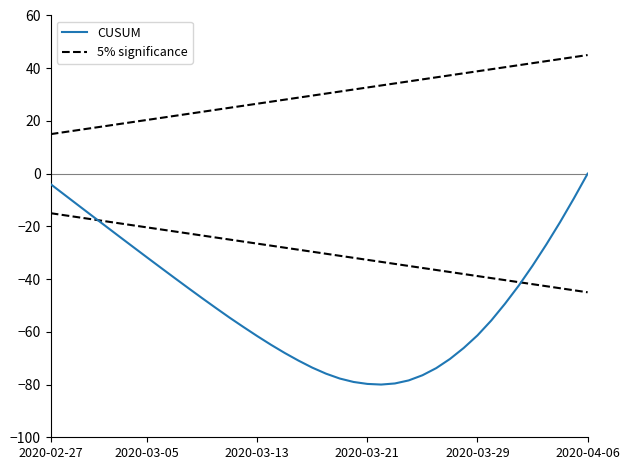

List the series in order of their overall mean, lowest first.

CUSUM, 5% significance